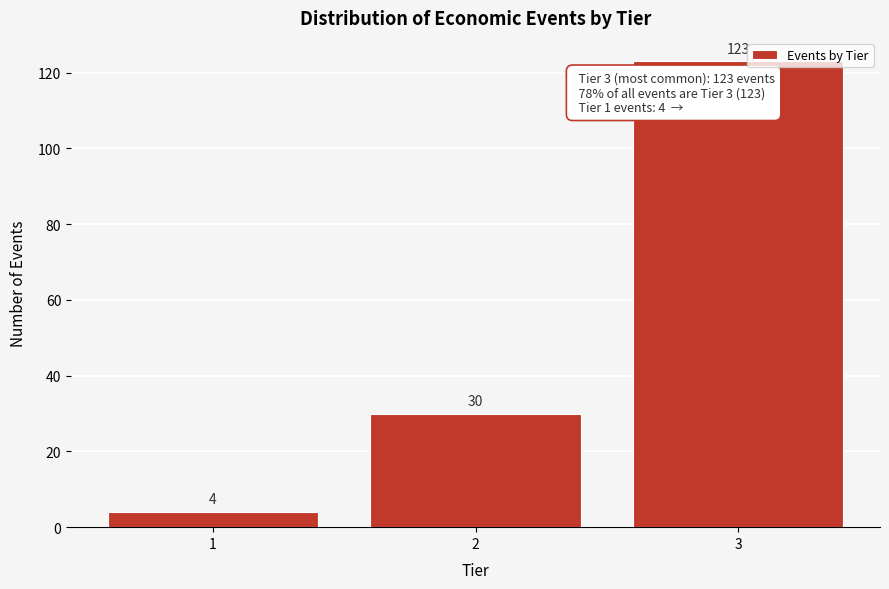

Reading left to right, what are all the values shown in this chart?

4	30	123